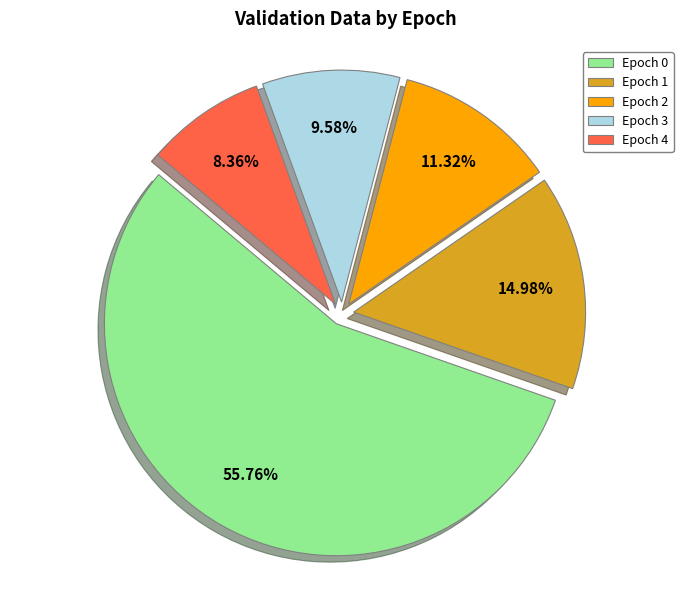

What is the total percentage of Epoch 1 and Epoch 0?

70.7%